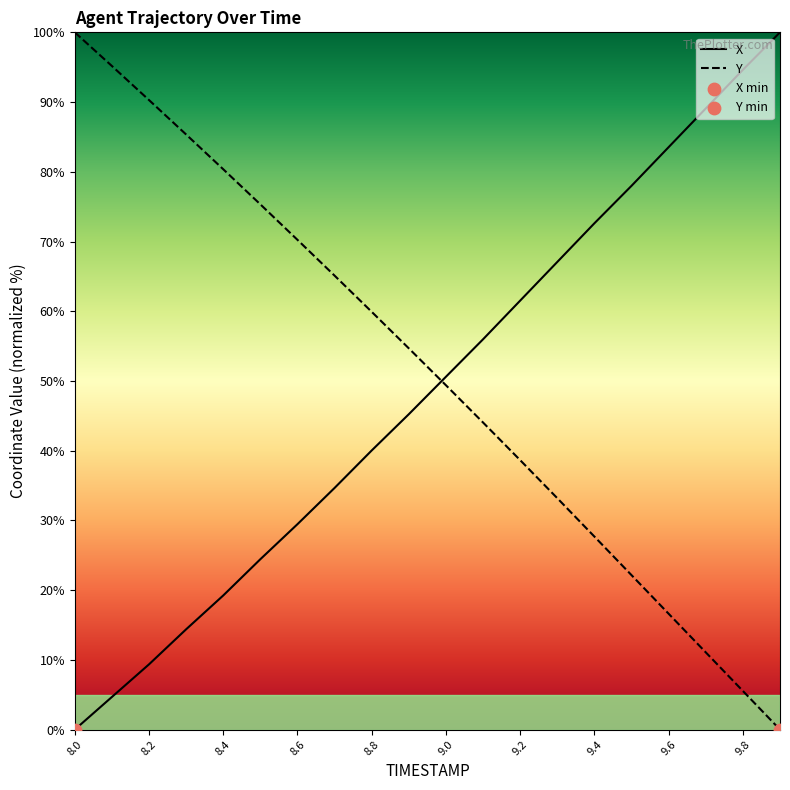

Which series reaches the minimum Y coordinate?

X